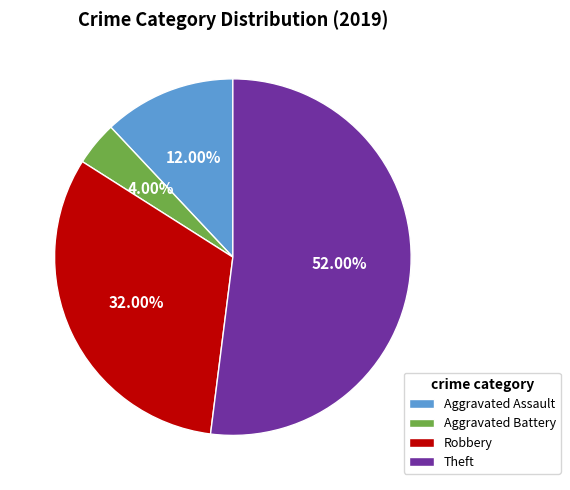

Which has a higher value, Theft or Robbery?

Theft